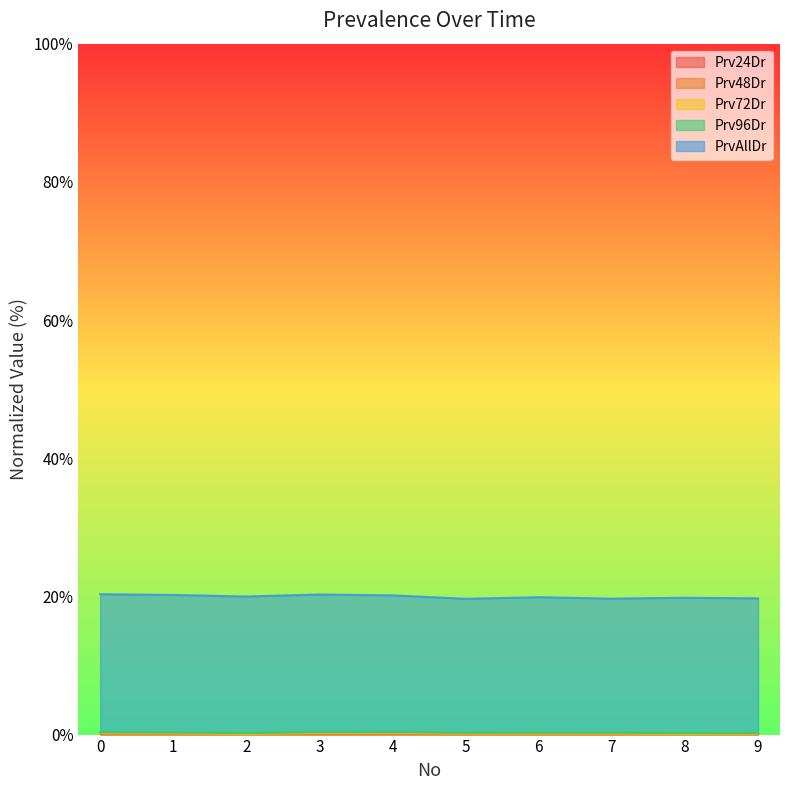

The value of Prv24Dr at 2 is 0.0. True or false?

True